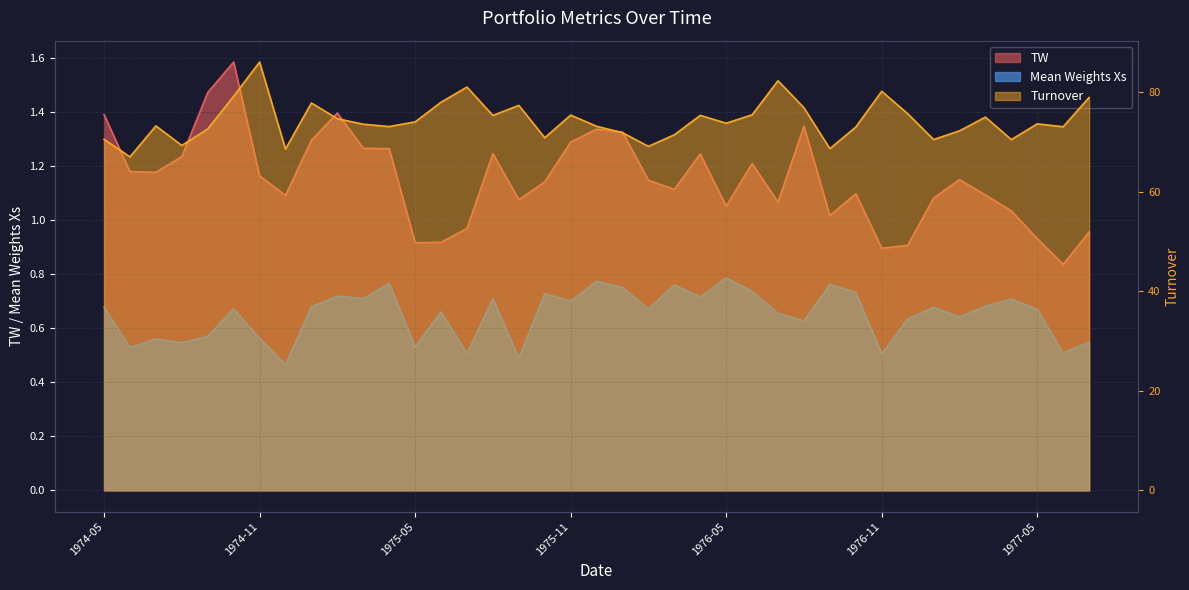

Rank the series by their maximum value, from highest to lowest.

Turnover, TW, Mean Weights Xs